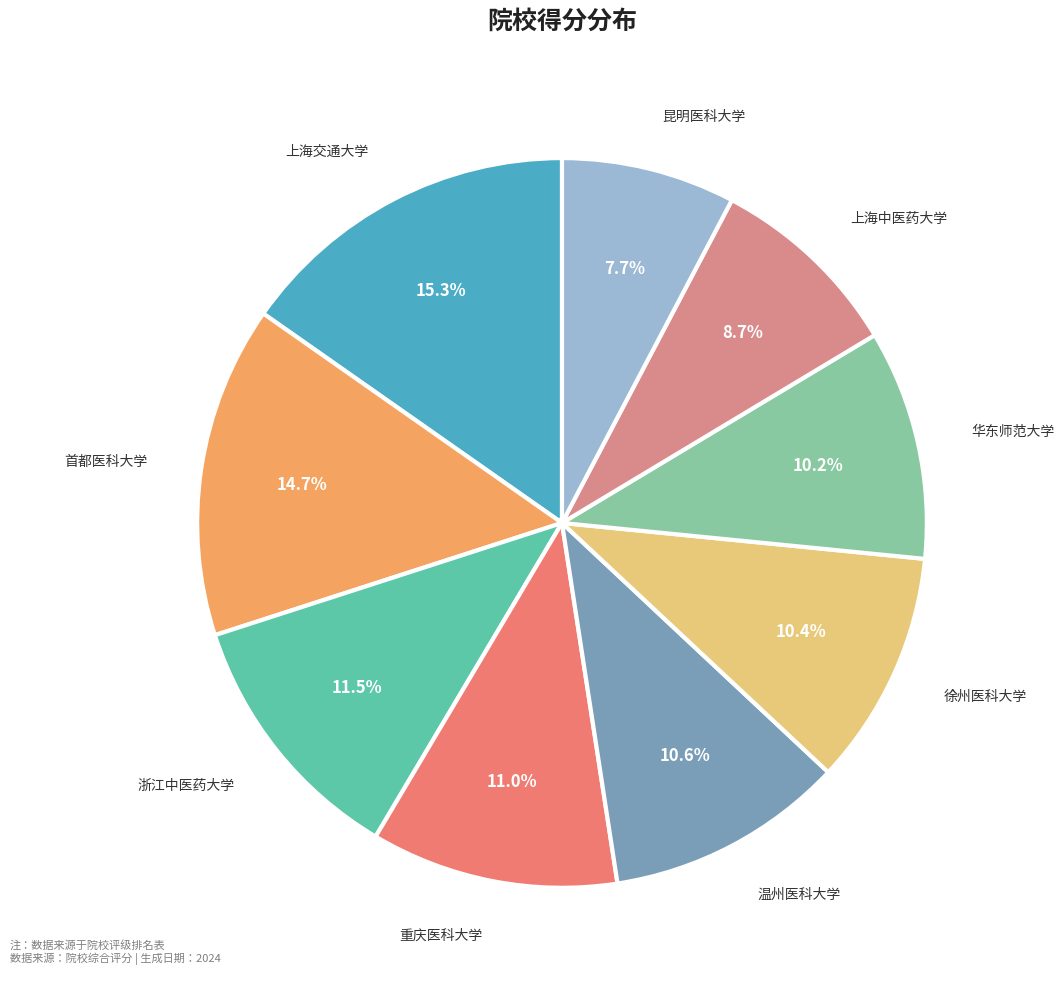

How many segments does this pie chart have?

9